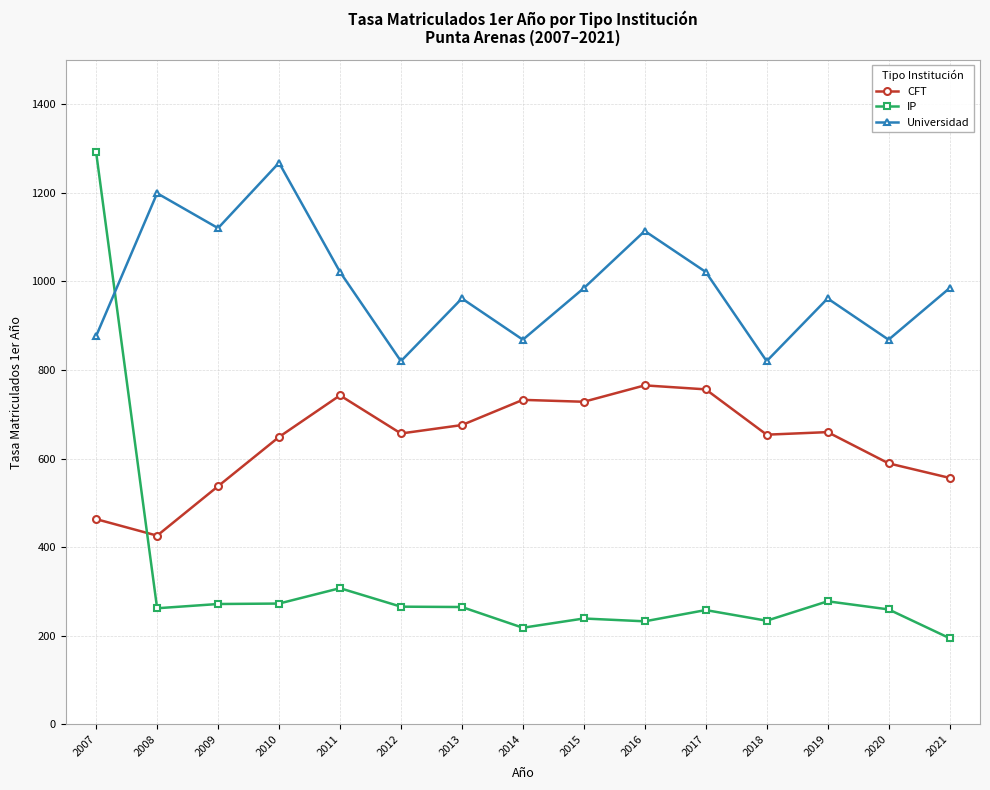

At how many categories does at least one series exceed 1226?

2